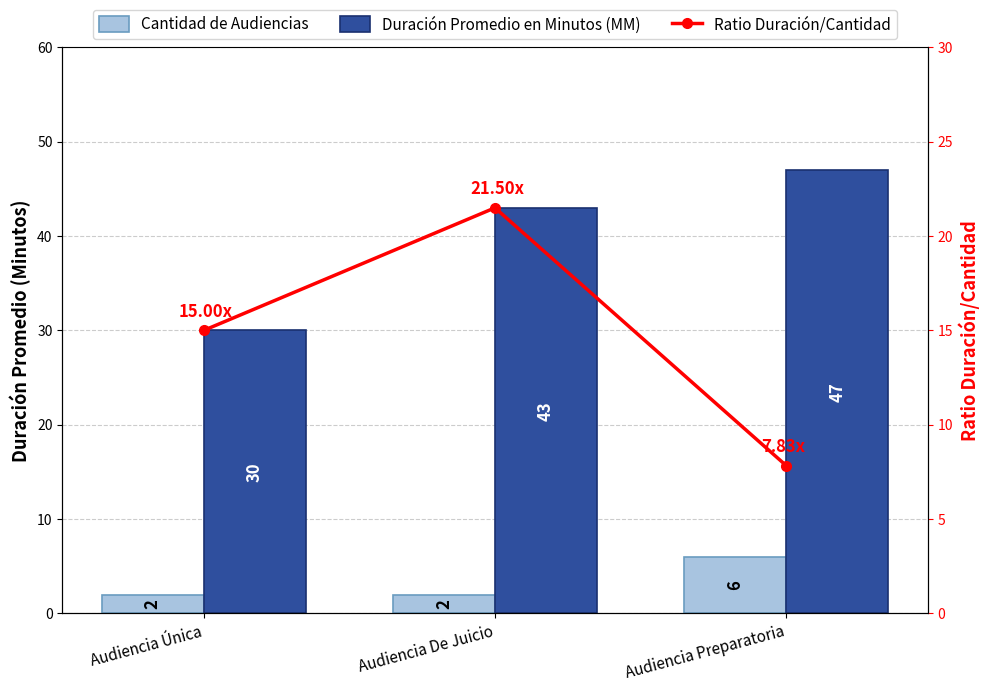

List the series in order of their overall mean, highest first.

Duración Promedio en Minutos (MM), Ratio Duración/Cantidad, Cantidad de Audiencias